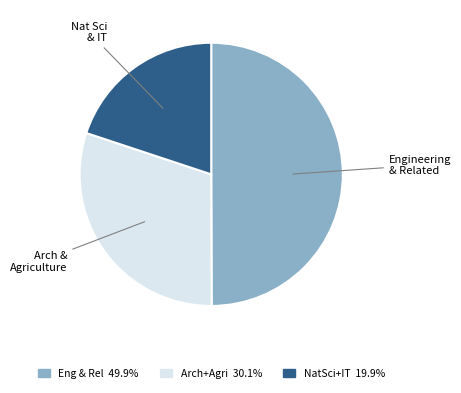

How many slices are in this pie chart?

3